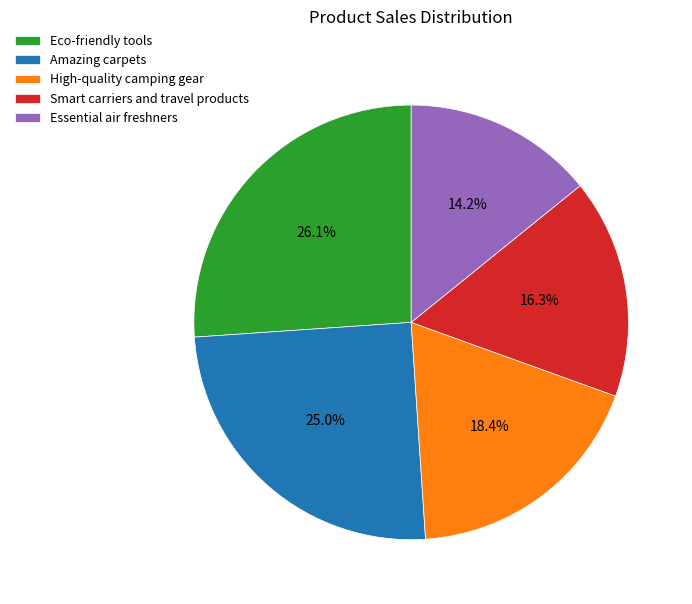

Rank the categories by value from lowest to highest.

Essential air freshners, Smart carriers and travel products, High-quality camping gear, Amazing carpets, Eco-friendly tools